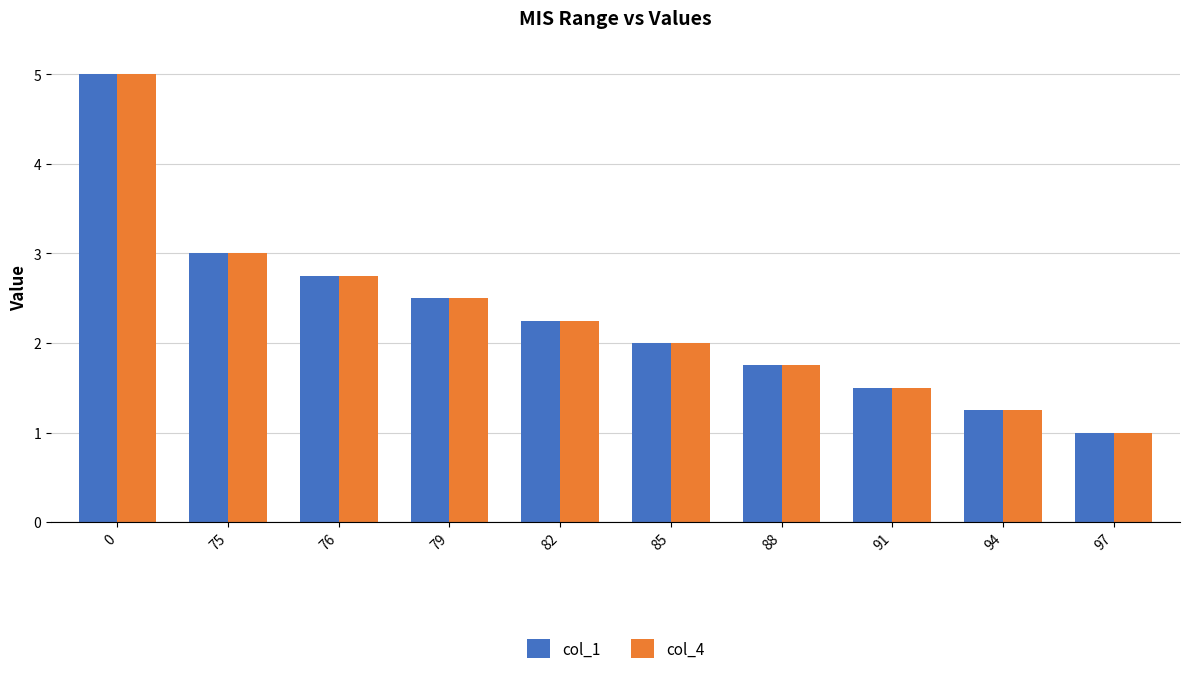

What is the difference between the col_1 values at 88 and 76?

1.0